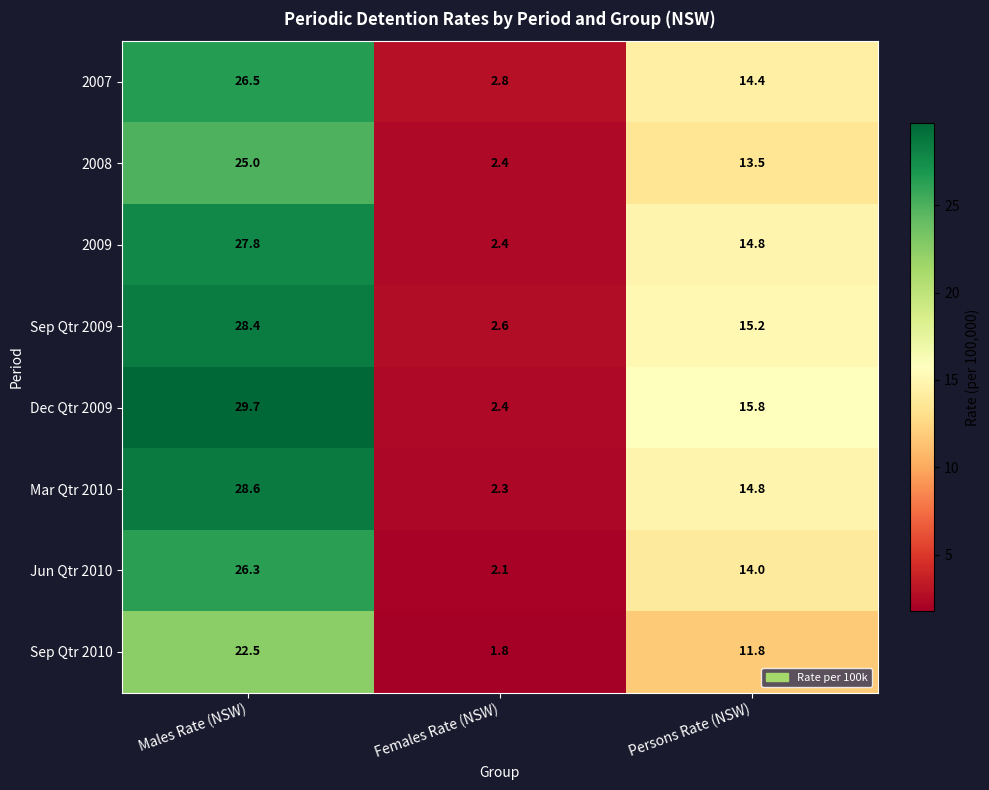

Which series has the widest spread of values?

Dec Qtr 2009